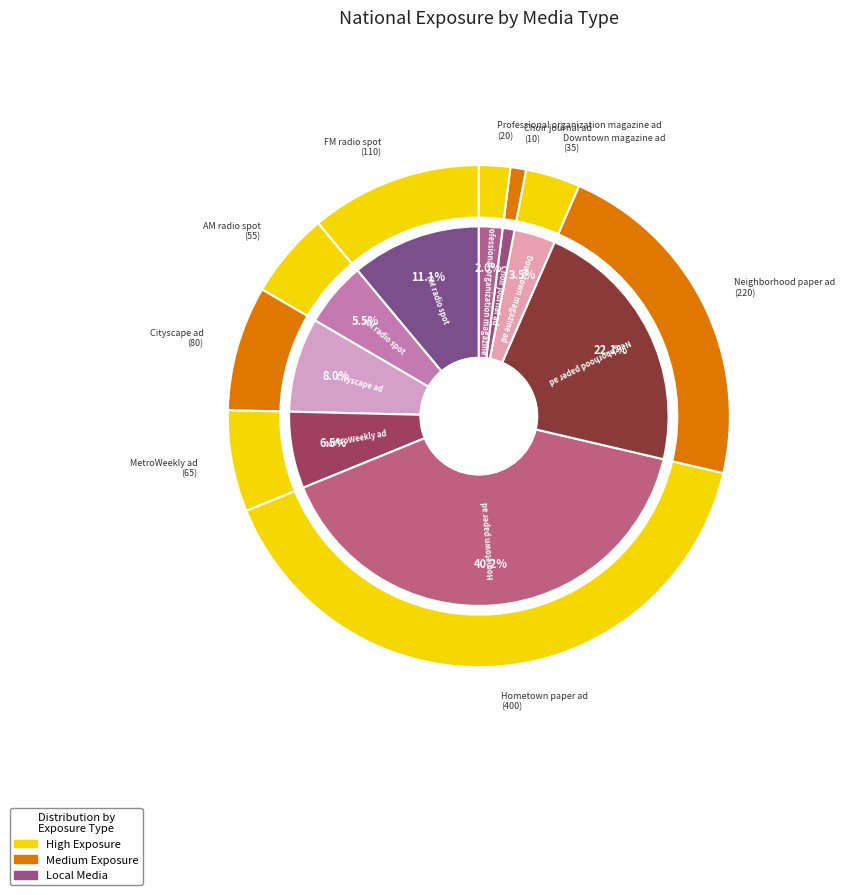

Is there a majority slice in this chart?

No